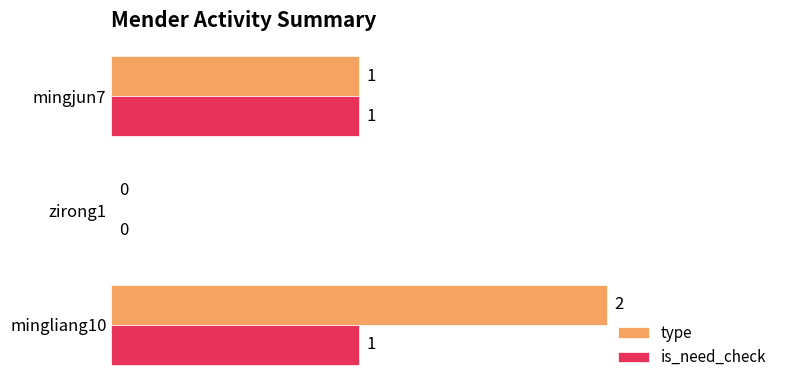

Which category has the highest value across all series?

mingliang10